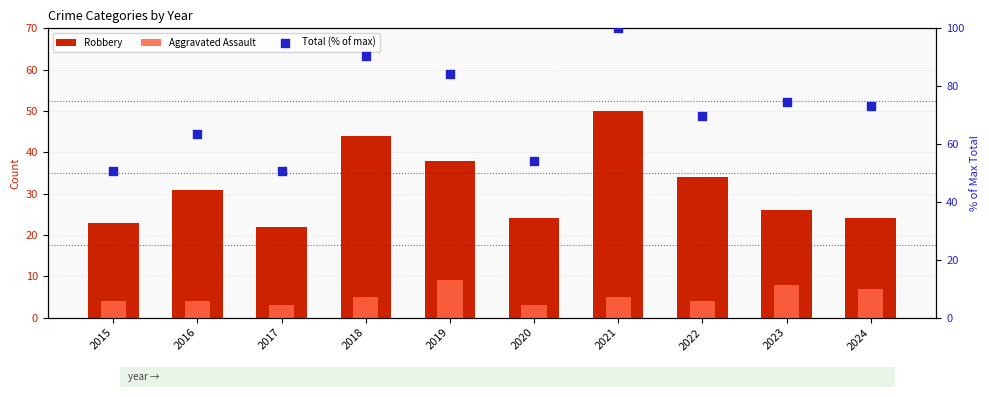

Is the value of Total (% of max) at 2018 greater than the value of Aggravated Assault at 2020?

Yes